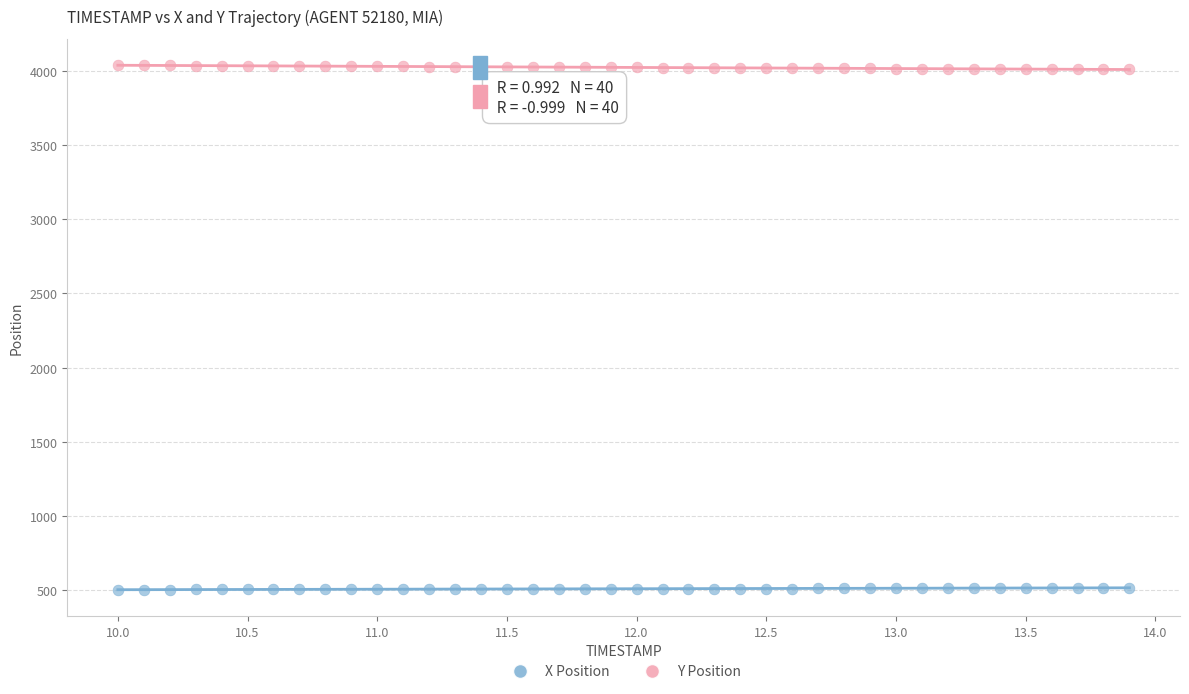

Which series reaches the minimum Y coordinate?

X Position